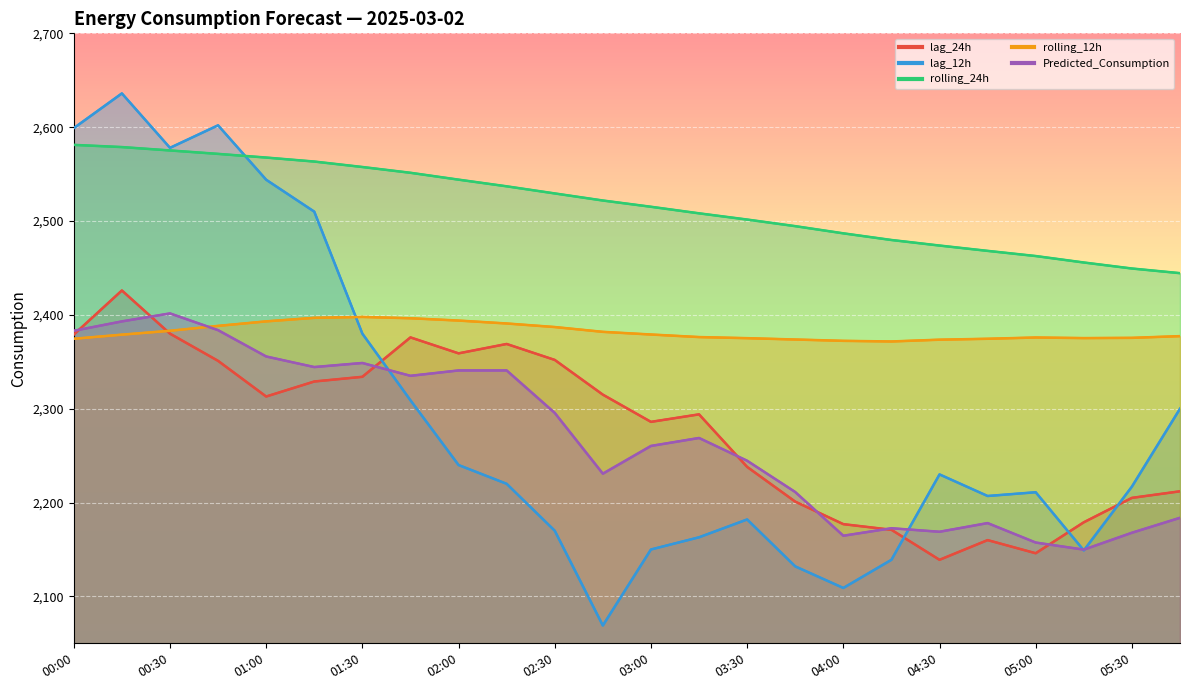

What position from the right is 00:45?

21